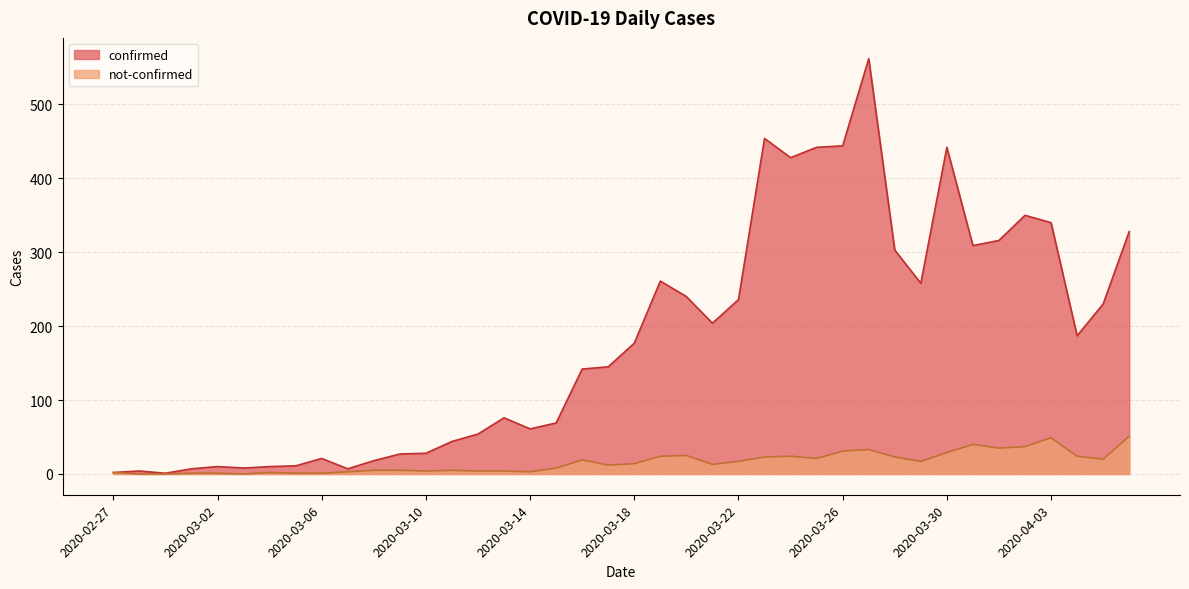

How many data points does each series have?

40